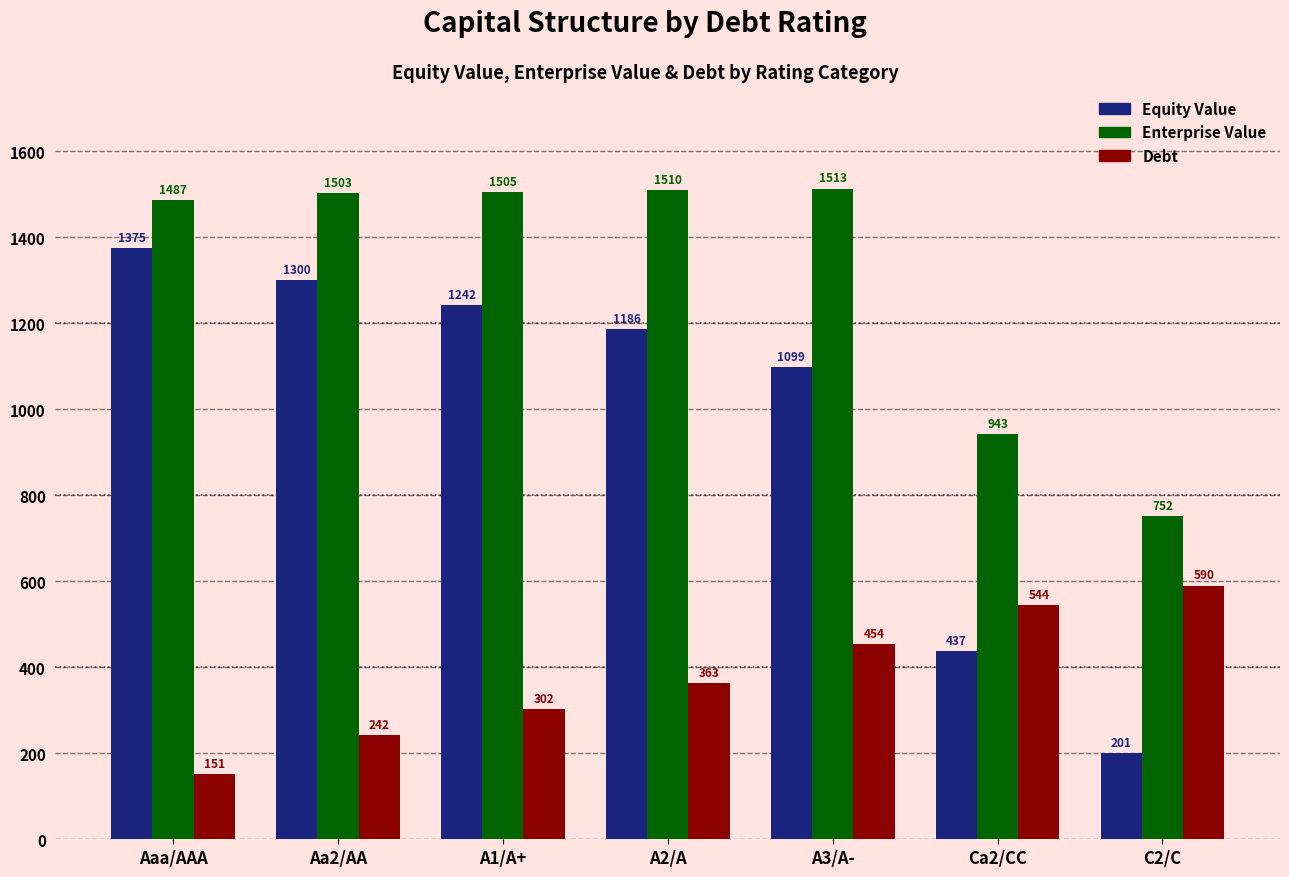

True or false: Equity Value has a value of 1098.9 at A3/A-.

True